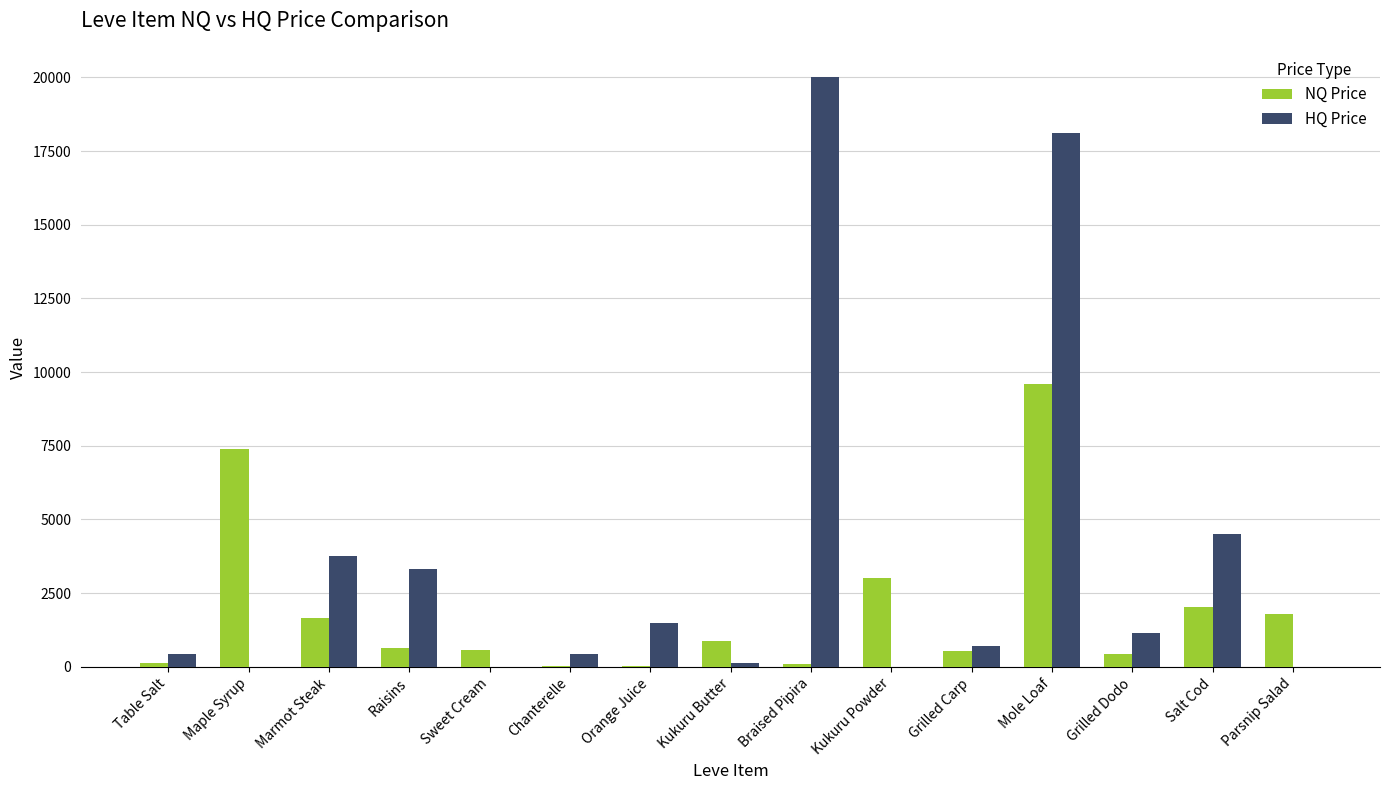

At which category is the sum across all series the highest?

Mole Loaf